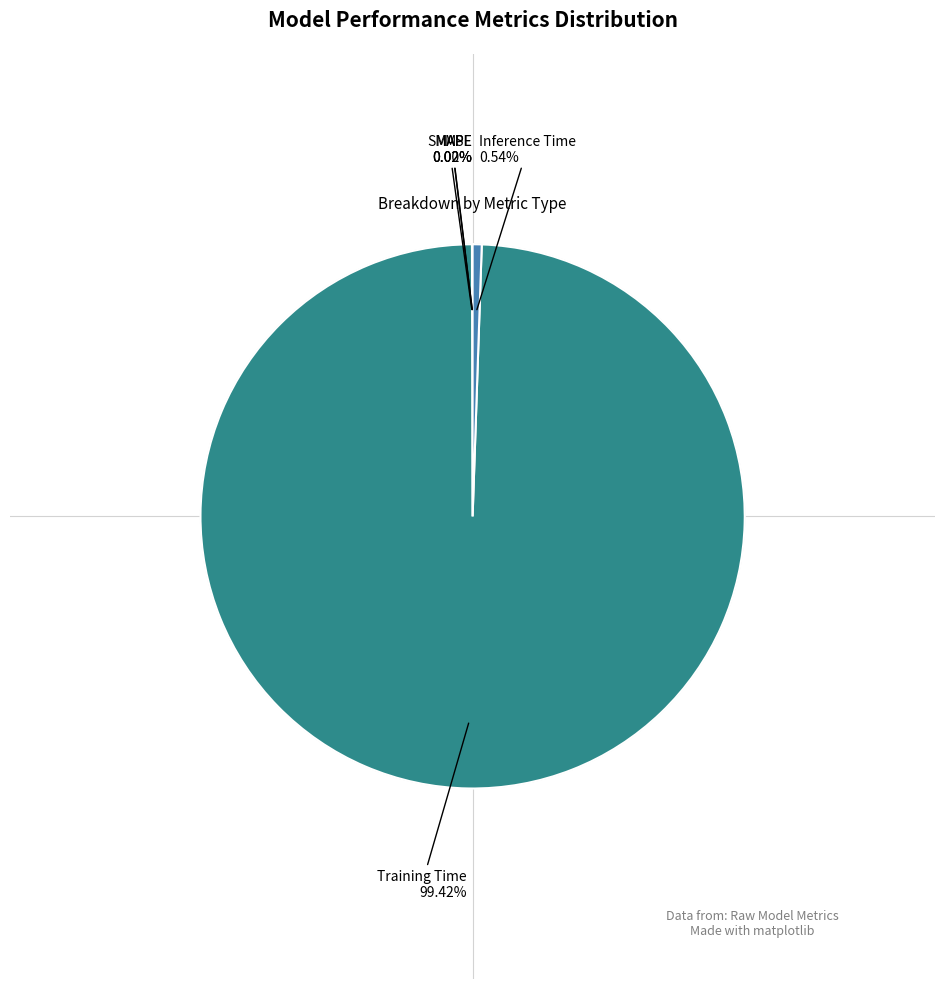

Does Inference Time represent more than half of the total?

No